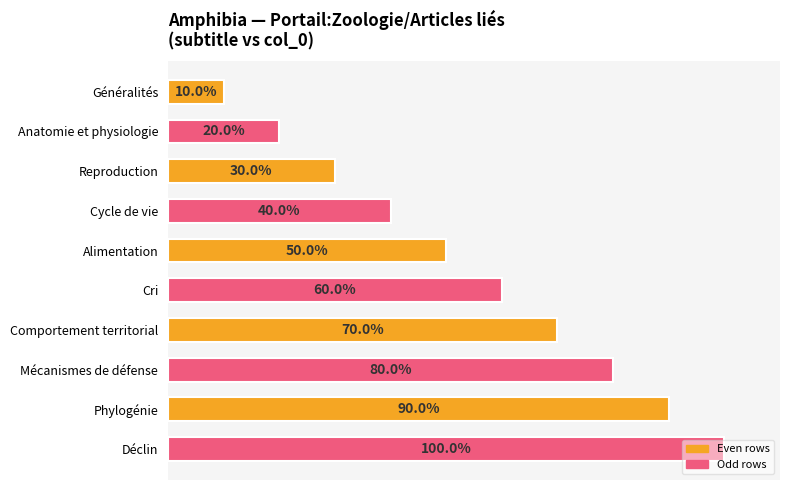

Which category has the lowest value across all series?

Généralités